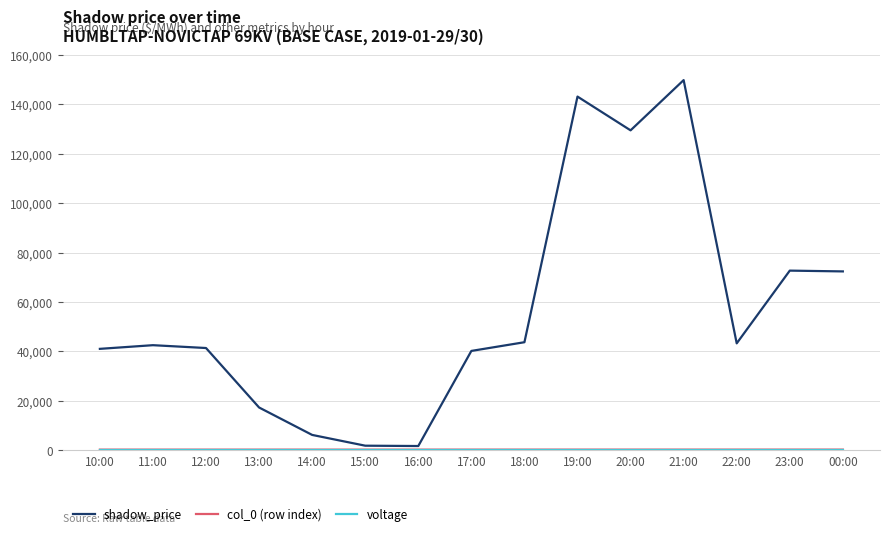

What is the maximum value shown in the chart?

149820.0